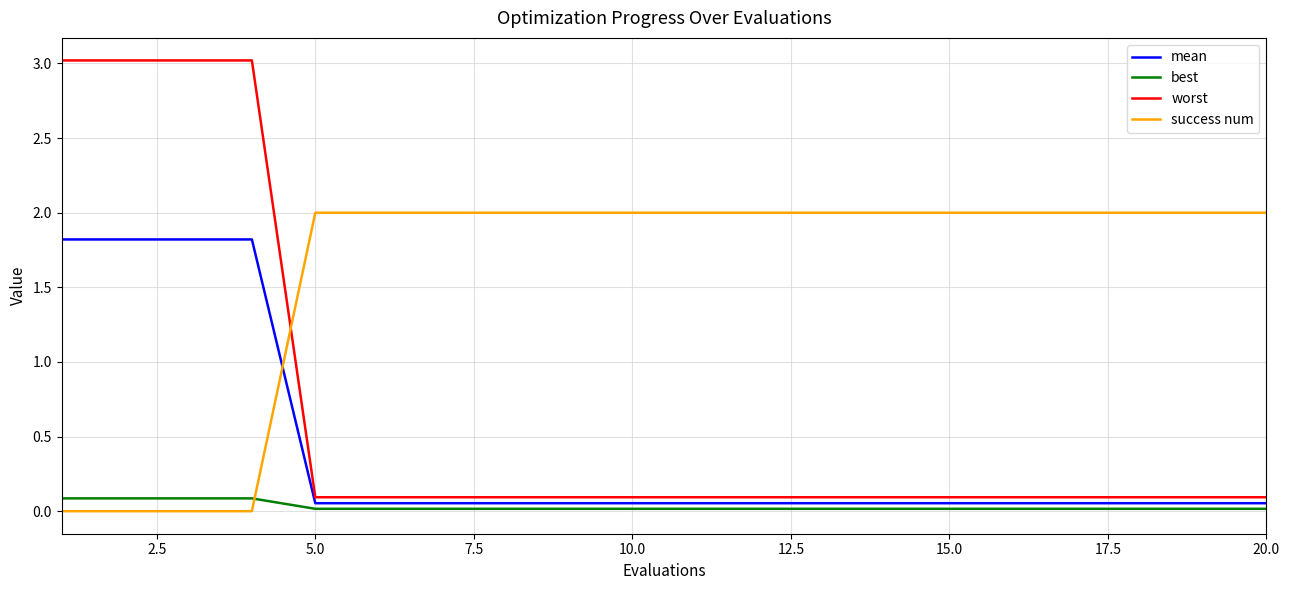

List the series in order of their overall mean, highest first.

success num, worst, mean, best